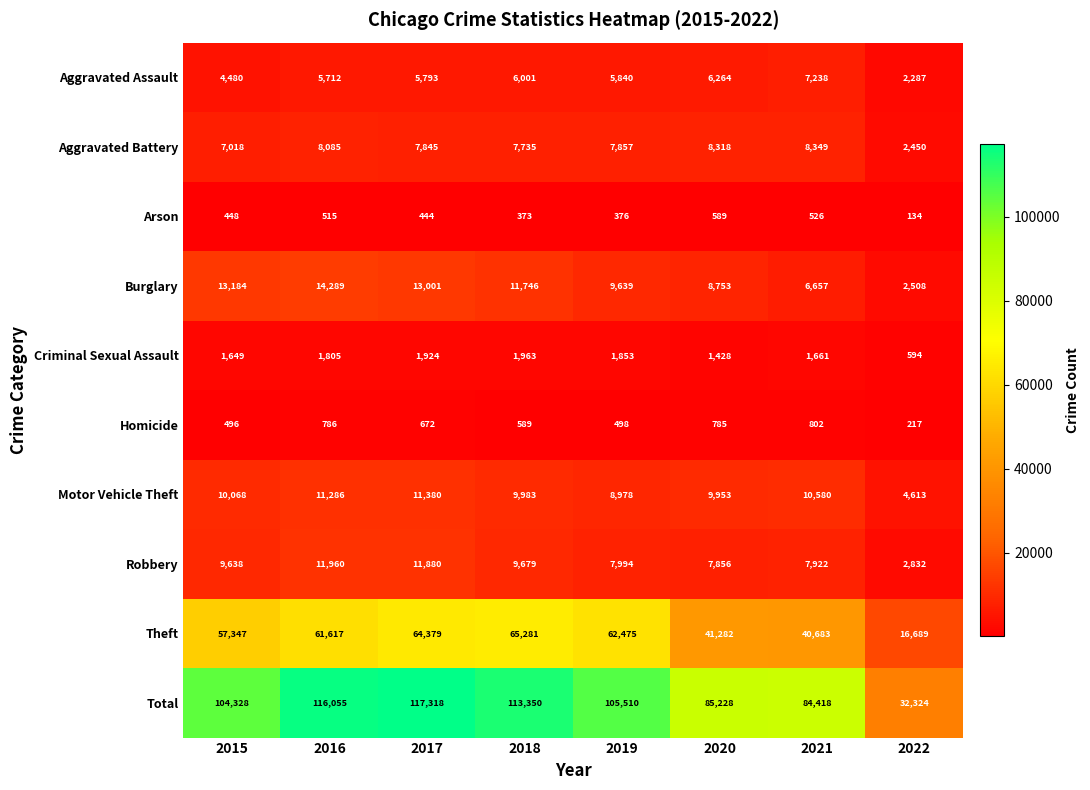

What is the difference between the Burglary values at 2018 and 2015?

1438